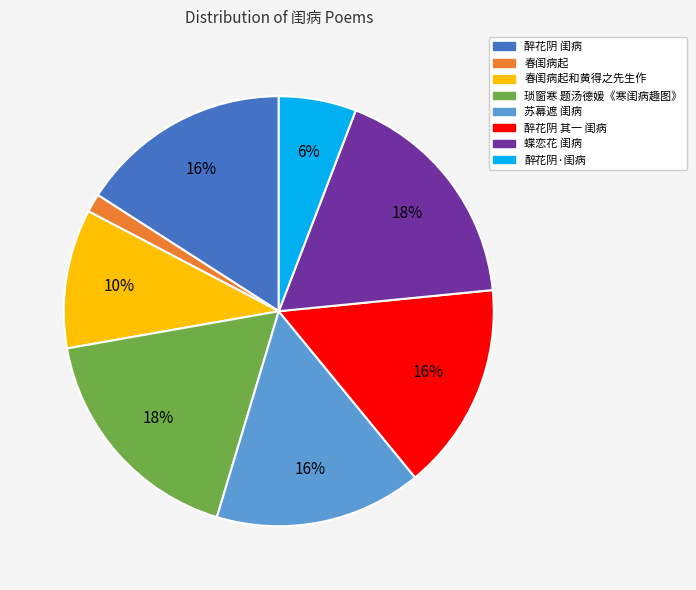

To the nearest percent, what portion does 琐窗寒 题汤德媛《寒闺病趣图》 represent?

18%